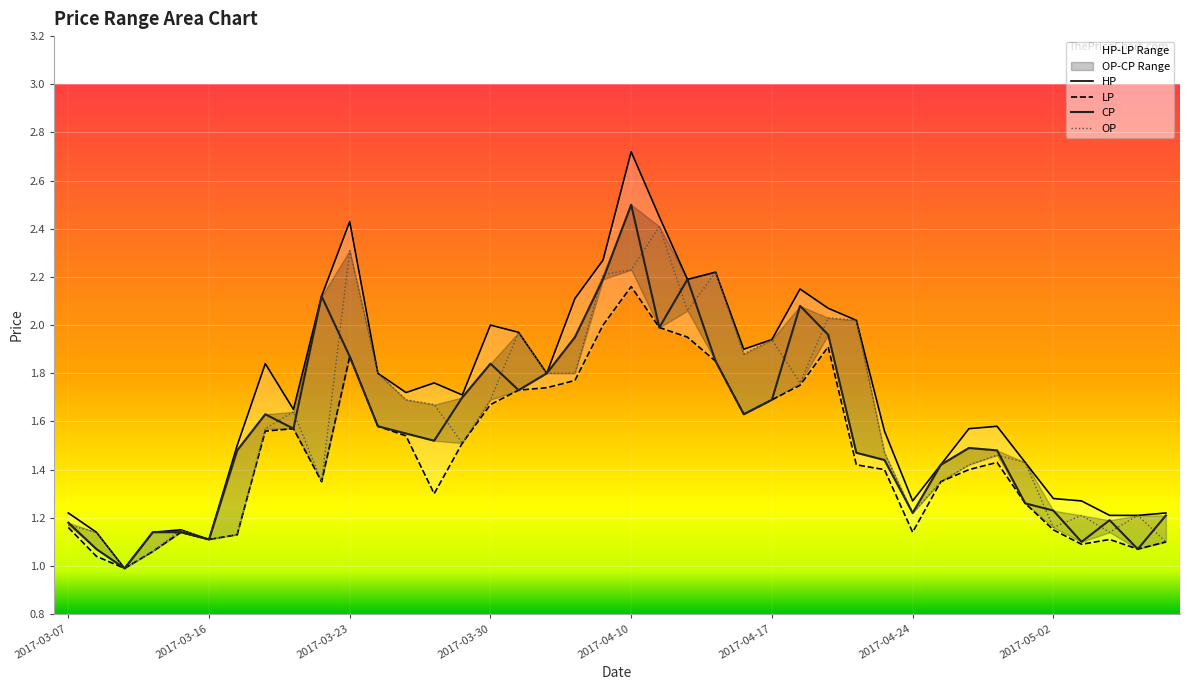

List the labels in order of HP value, smallest first.

2017-03-09, 2017-03-16, 2017-03-08, 2017-03-13, 2017-03-14, 2017-05-04, 2017-05-05, 2017-03-07, 2017-05-08, 2017-04-24, 2017-05-03, 2017-05-02, 2017-04-25, 2017-04-28, 2017-03-17, 2017-04-21, 2017-04-26, 2017-04-27, 2017-03-21, 2017-03-29, 2017-03-27, 2017-03-28, 2017-03-24, 2017-04-05, 2017-03-20, 2017-04-14, 2017-04-17, 2017-03-31, 2017-03-30, 2017-04-20, 2017-04-19, 2017-04-06, 2017-03-22, 2017-04-18, 2017-04-12, 2017-04-13, 2017-04-07, 2017-03-23, 2017-04-11, 2017-04-10